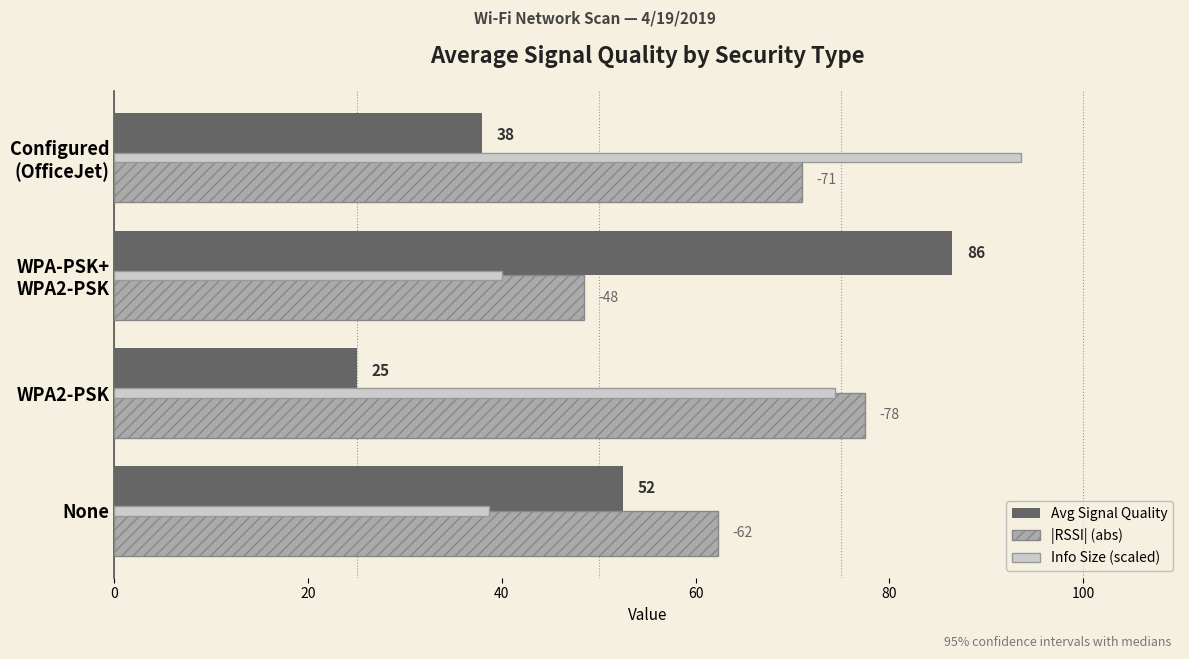

What are all the series names shown in the legend?

Avg Signal Quality, |RSSI| (abs), Info Size (scaled)